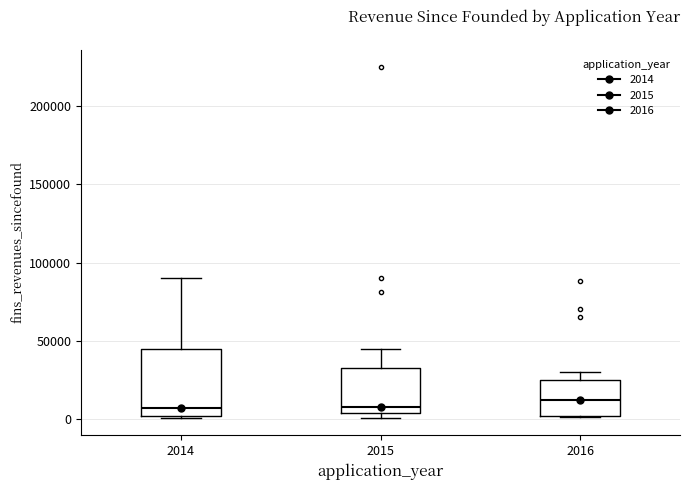

Which box is the tallest, from its lower edge to its upper edge?

2014